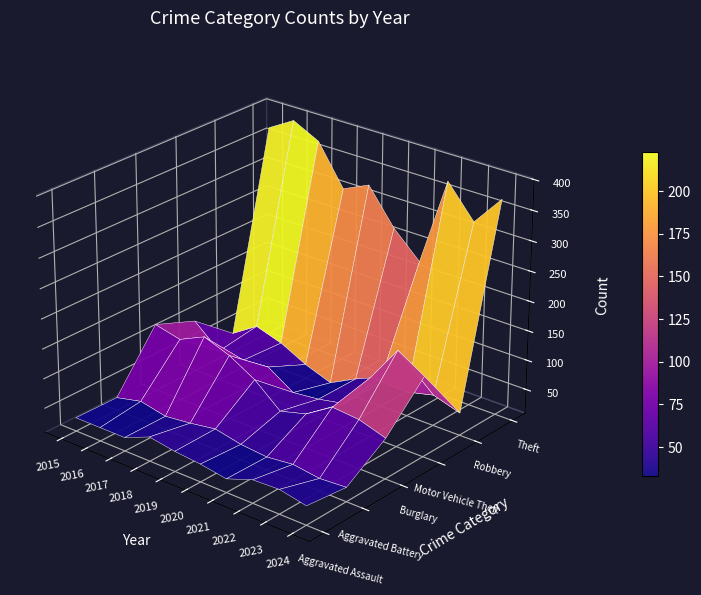

Reading left to right, transcribe all the data shown in this chart.

Aggravated Assault: 32	32	32	50	43	39	32	48	50	41
Aggravated Battery: 31	41	32	37	44	35	31	36	30	33
Burglary: 123	113	133	117	92	55	67	95	91	77
Motor Vehicle Theft: 96	59	59	63	35	40	49	110	171	144
Robbery: 41	69	55	33	17	40	59	50	61	47
Theft: 369	394	372	305	325	266	224	372	319	370